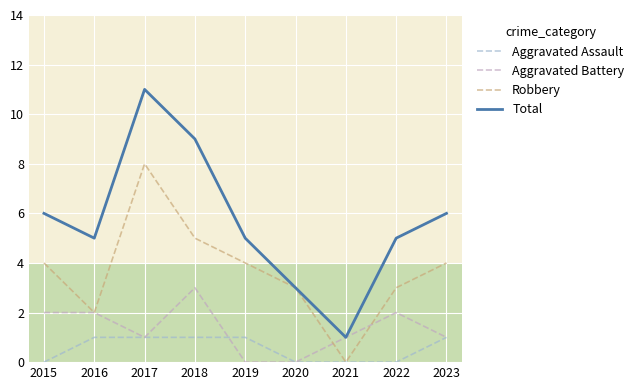

What is the difference between the highest and lowest values at 2018?

8